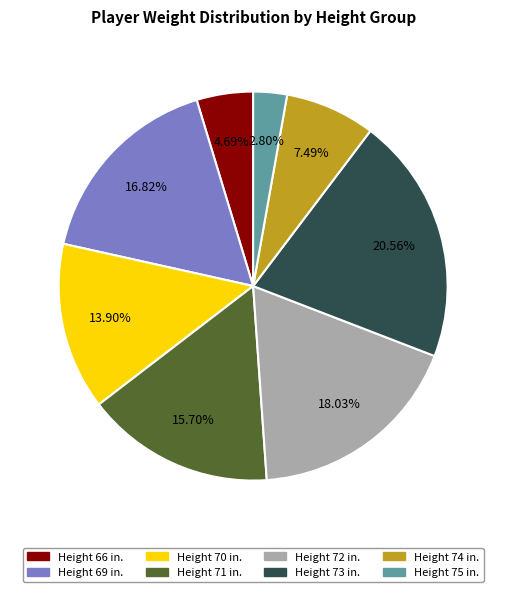

Is there a majority slice in this chart?

No